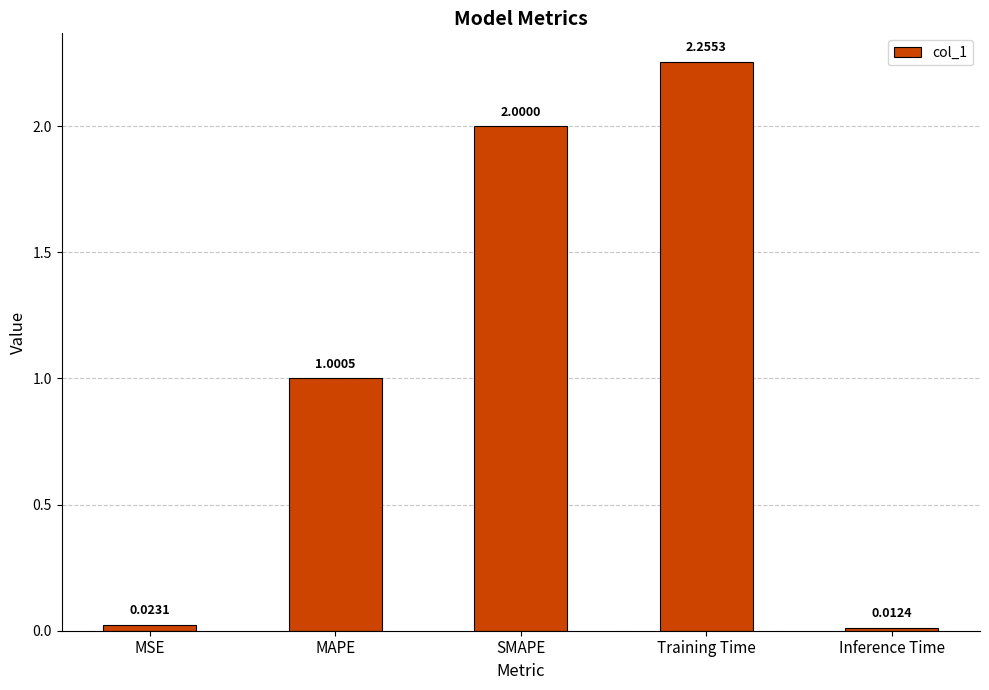

What is the label of the 3rd bar from the left?

SMAPE